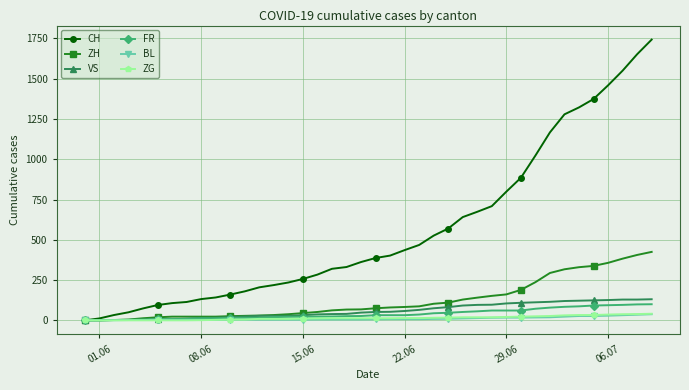

Which series has the largest total across all categories?

CH